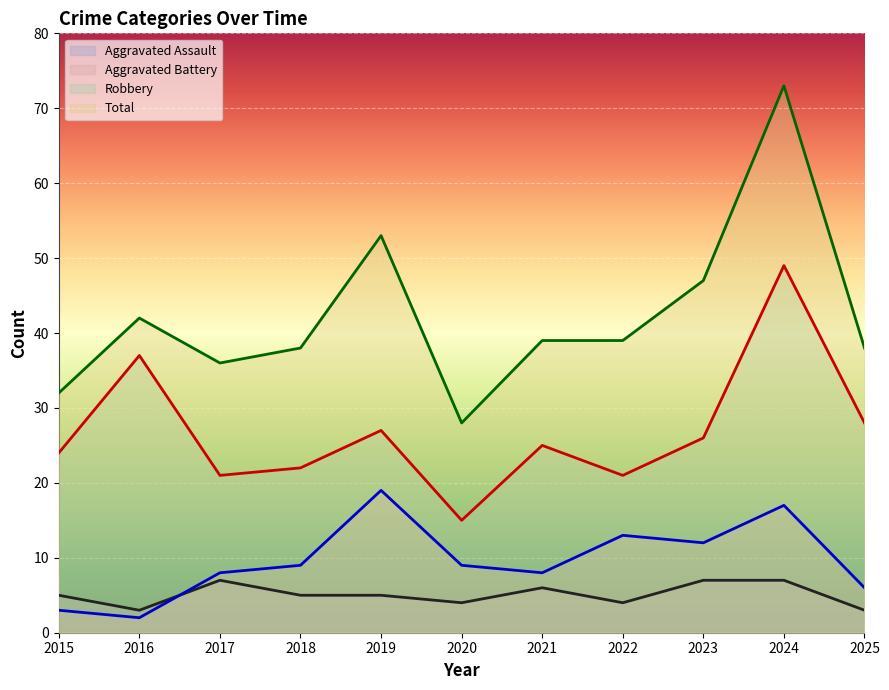

Which series changed the most between 2018 and 2019?

Total